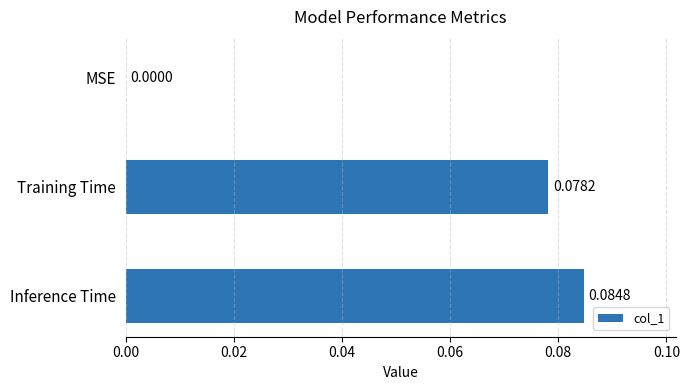

At which category does the chart reach its peak across all series?

Inference Time